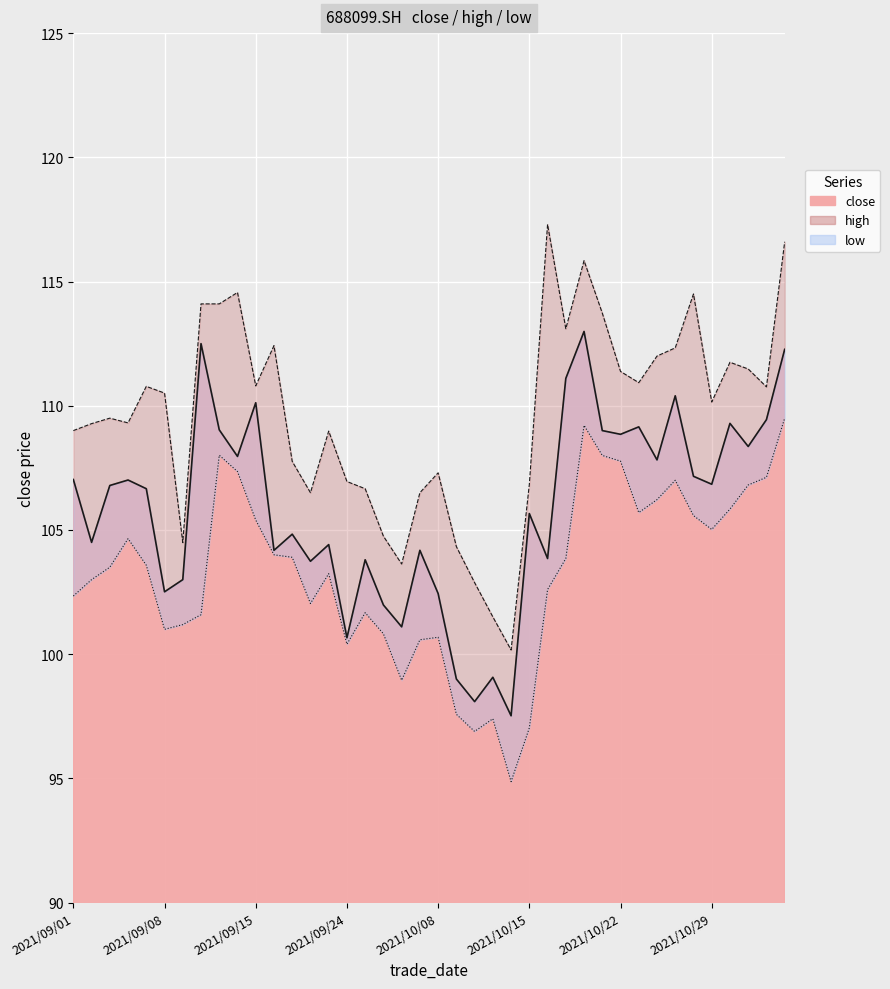

What is the sum of all values?

4234.3